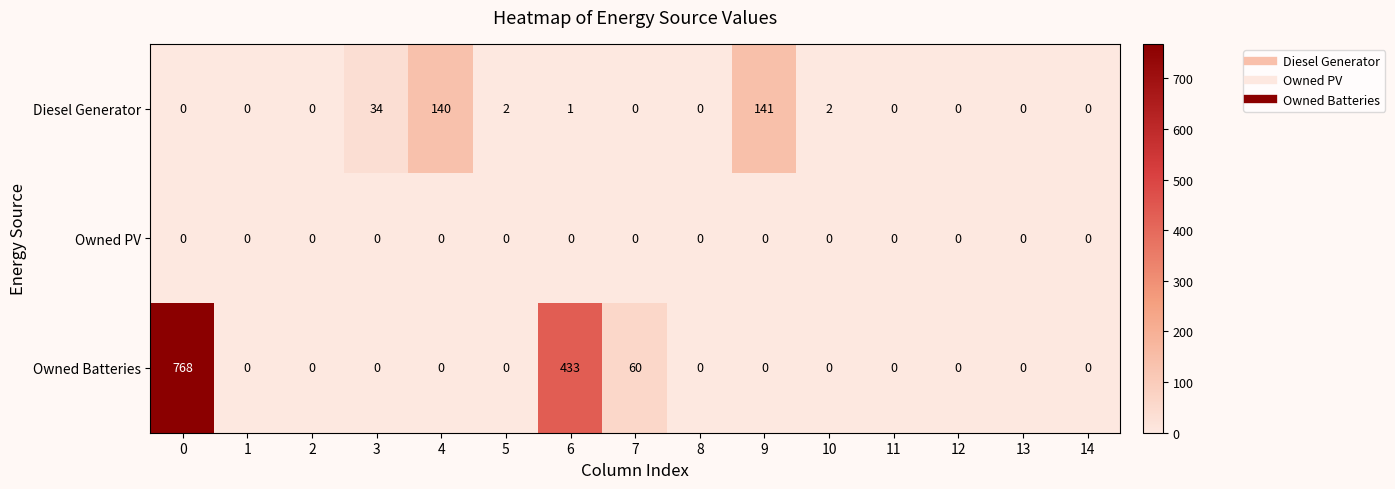

Is the value of Diesel Generator at 6 greater than the value of Owned Batteries at 3?

Yes